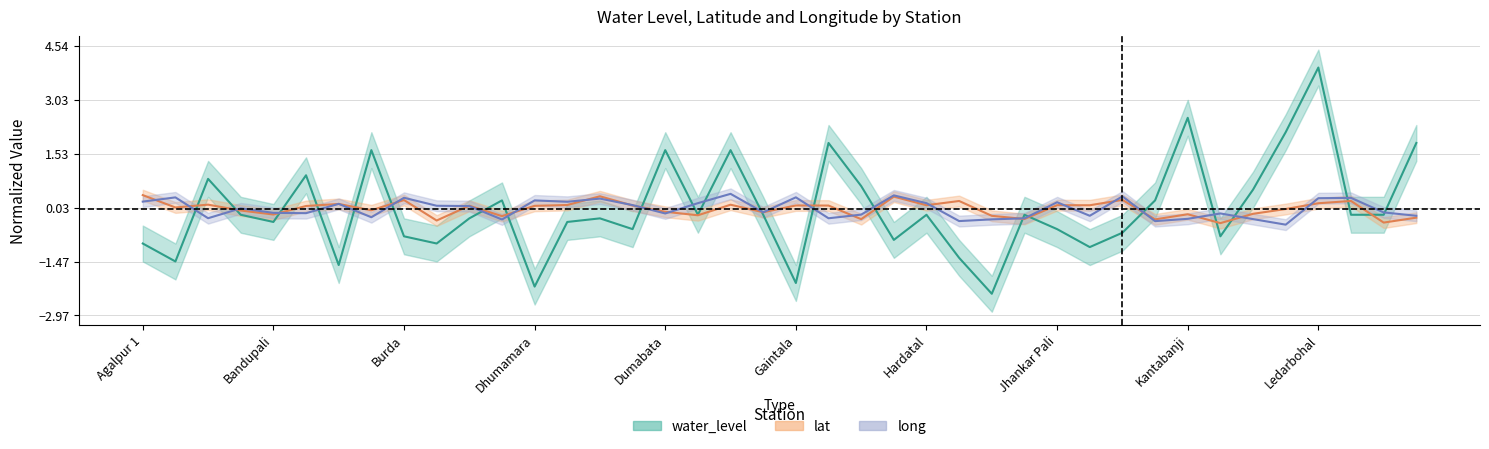

How many intersections are there between lat and water_level?

19